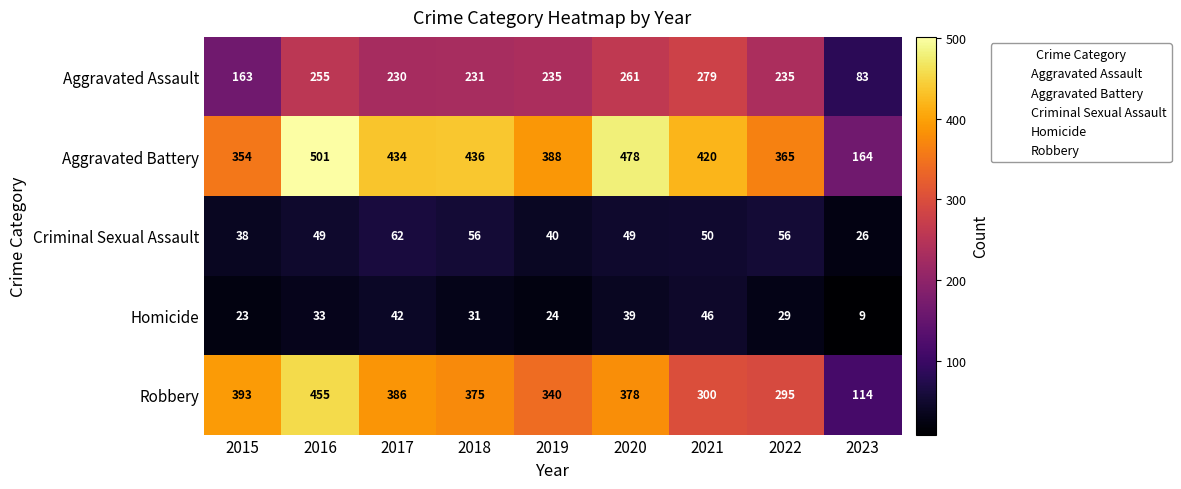

Which series has the largest total across all categories?

Aggravated Battery